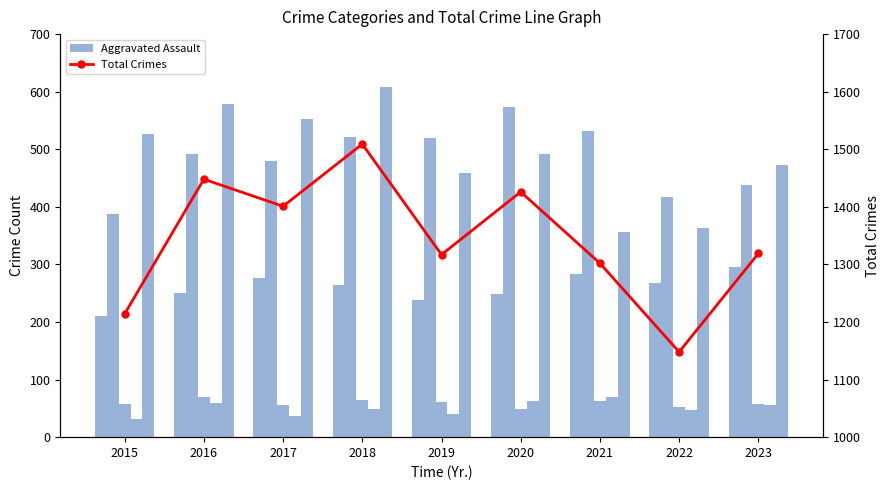

Does the chart contain stacked bars?

No